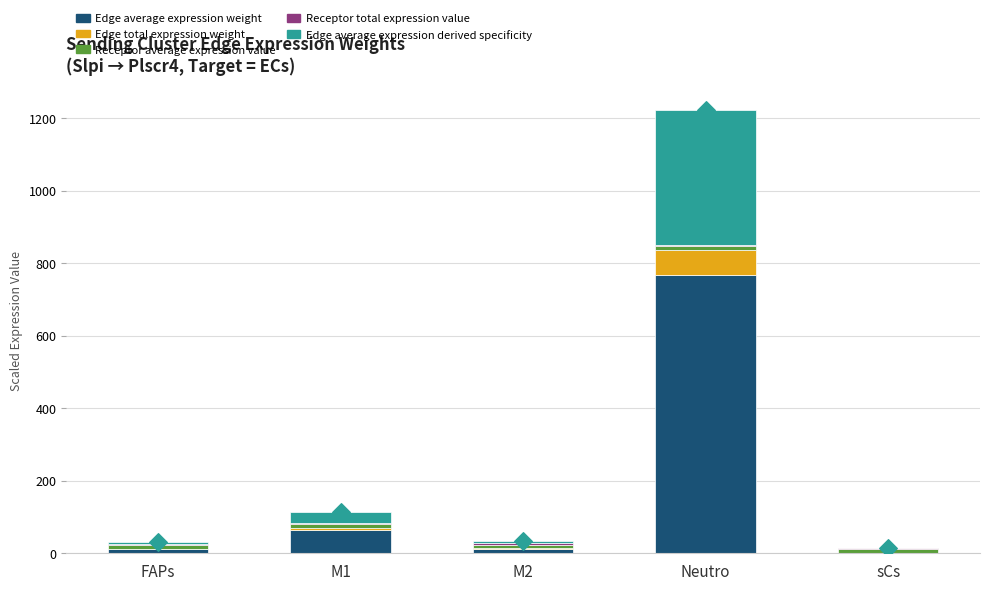

Which series has the largest total across all categories?

Edge average expression weight